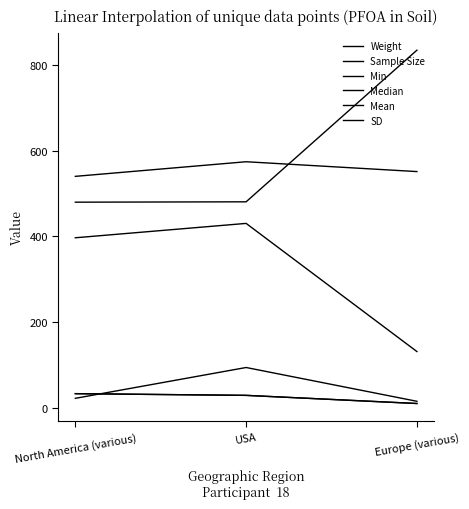

Rank the categories by Sample Size value from highest to lowest.

North America (various), USA, Europe (various)